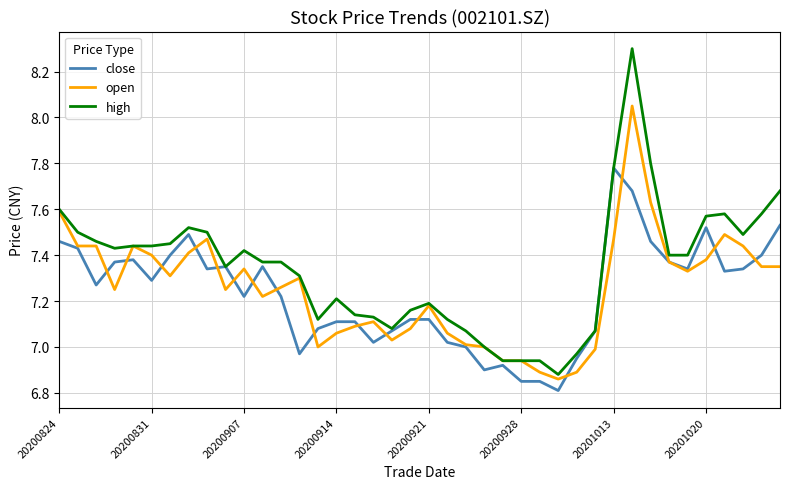

List the series in order of their peak value, lowest first.

close, open, high